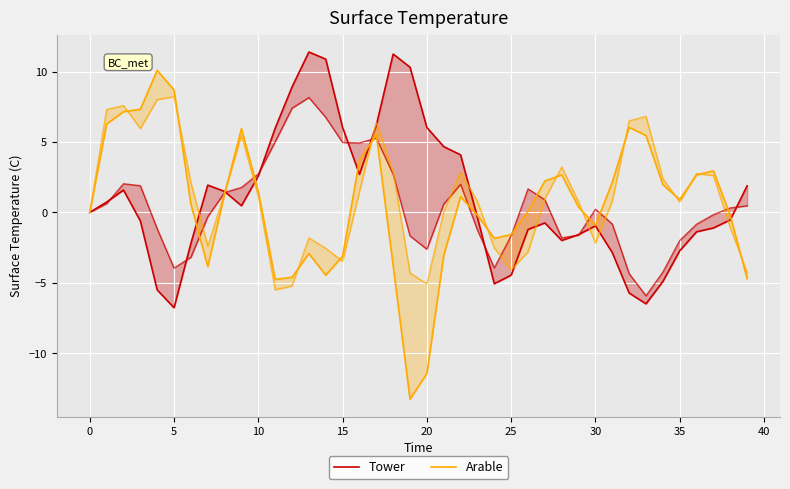

What is the difference between the Tower values at 21 and 28?

6.7